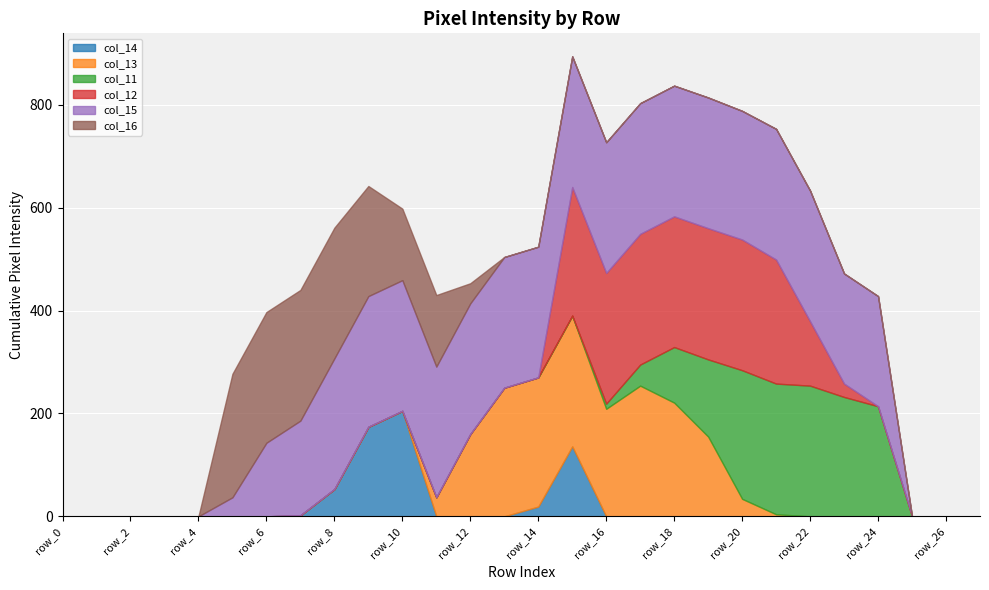

Reading left to right, transcribe all the data shown in this chart.

col_14: 0	0	0	0	0	0	0	2	53	174	205	0	0	0	19	136	0	0	0	0	0	0	0	0	0	0	0	0
col_13: 0	0	0	0	0	0	0	0	0	0	0	37	160	250	251	254	209	254	221	155	34	4	0	0	0	0	0	0
col_11: 0	0	0	0	0	0	0	0	0	0	0	0	0	0	0	0	10	41	108	150	250	254	254	232	214	0	0	0
col_12: 0	0	0	0	0	0	0	0	0	0	0	0	0	0	0	250	254	254	254	255	254	241	125	26	0	0	0	0
col_15: 0	0	0	0	0	37	143	184	254	254	254	254	254	254	254	254	254	254	254	254	250	254	254	214	214	0	0	0
col_16: 0	0	0	0	0	240	254	254	254	214	139	139	39	0	0	0	0	0	0	0	0	0	0	0	0	0	0	0